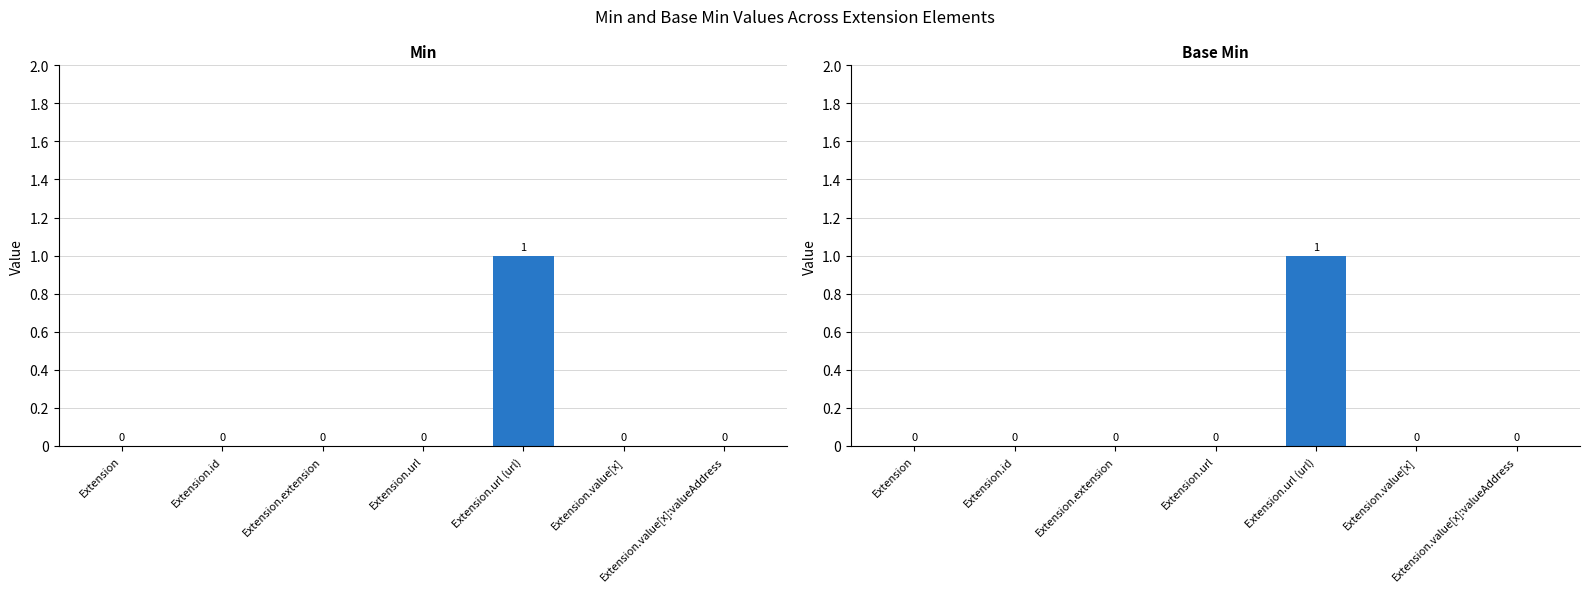

Are the bars horizontal?

No